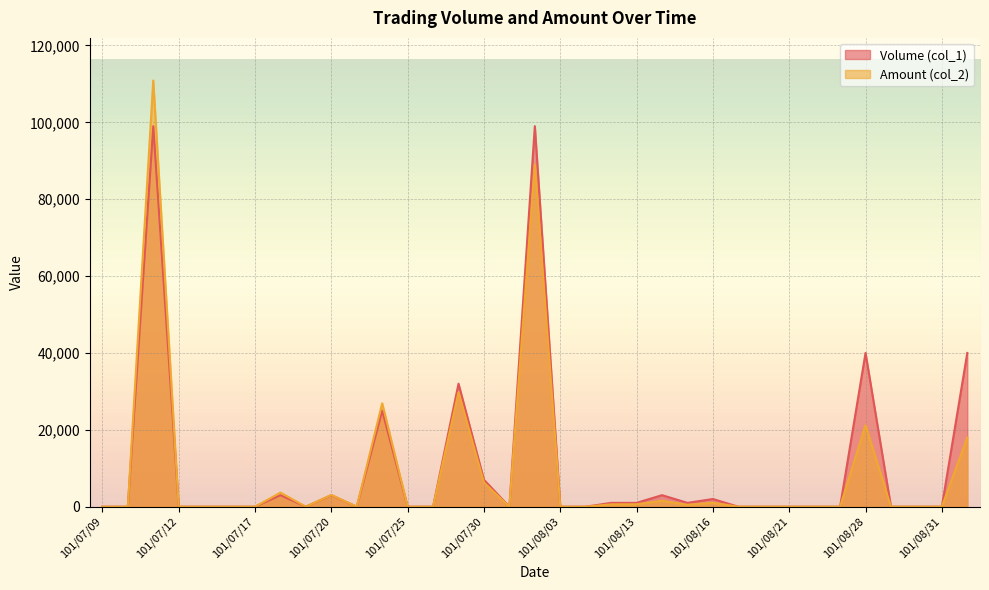

Reading left to right, transcribe all the data shown in this chart.

Volume (col_1): 0	0	99000	0	0	0	0	3000	0	3000	0	25000	0	0	32000	7000	0	99000	0	0	1000	1000	3000	1000	2000	0	0	0	0	0	40000	0	0	0	40000
Amount (col_2): 0	0	110880	0	0	0	0	3670	0	3060	0	26900	0	0	29780	6270	0	89100	0	0	610	630	1540	500	1020	0	0	0	0	0	21200	0	0	0	18000